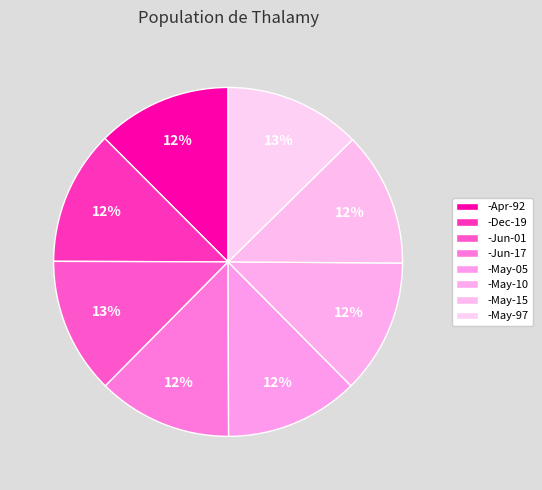

How many segments does this pie chart have?

8